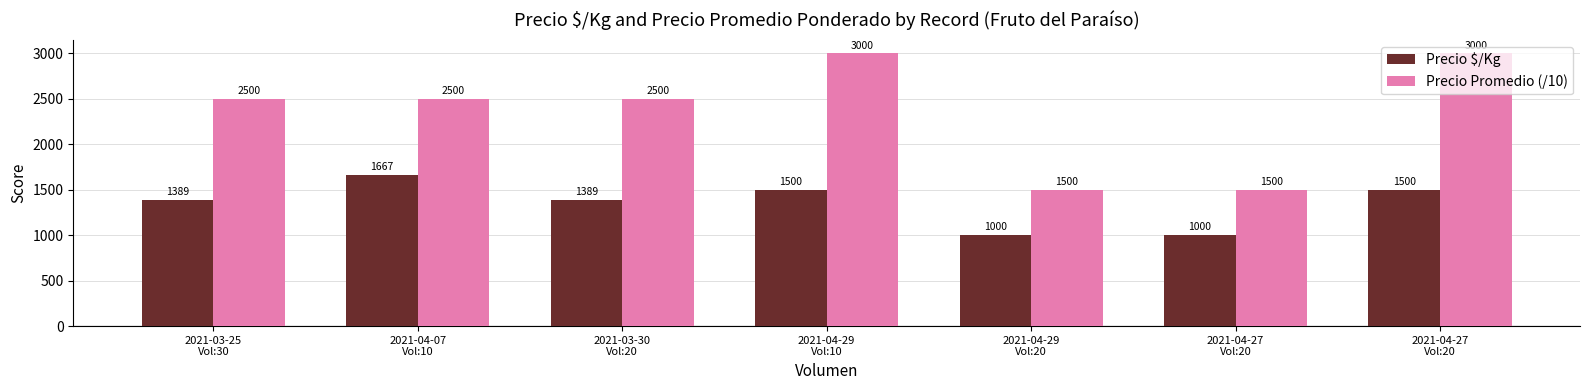

How many bars are there in total?

14